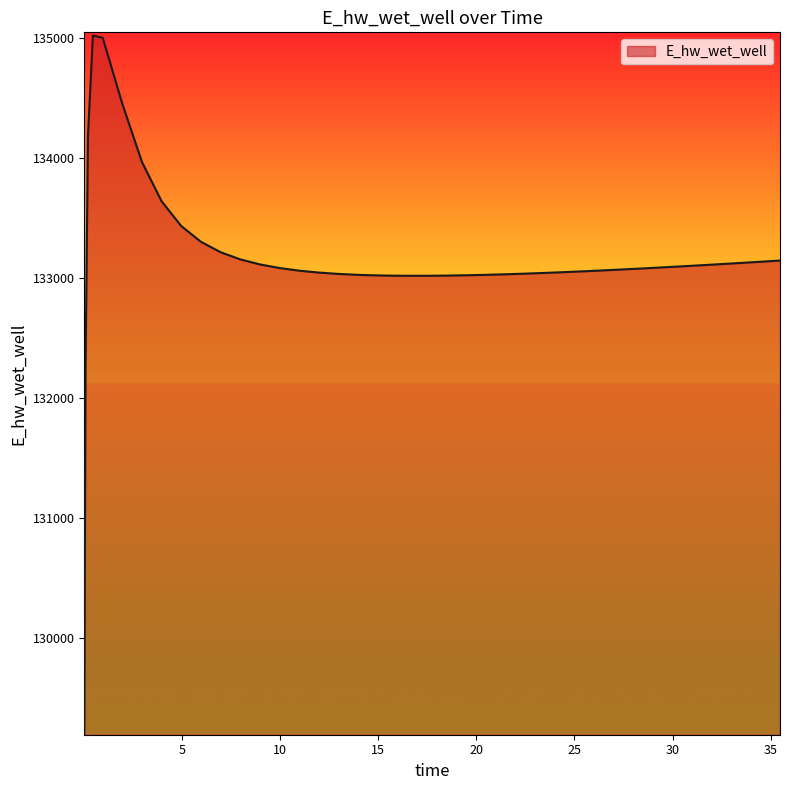

What is the maximum value shown in the chart?

135020.2